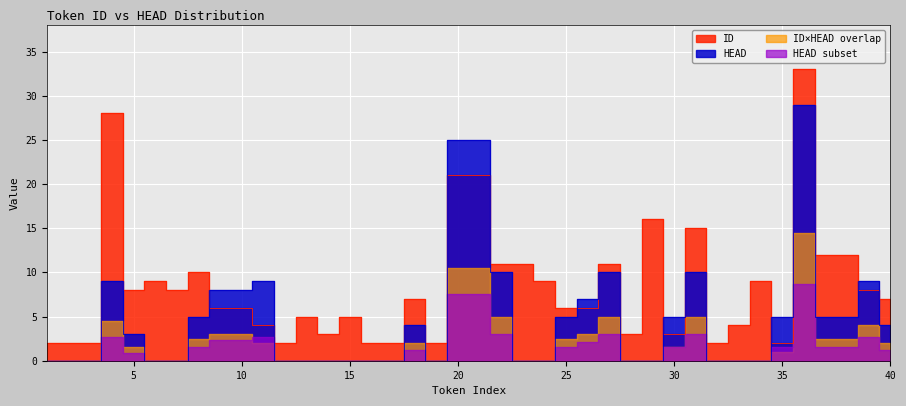

Which series has the largest total across all categories?

ID